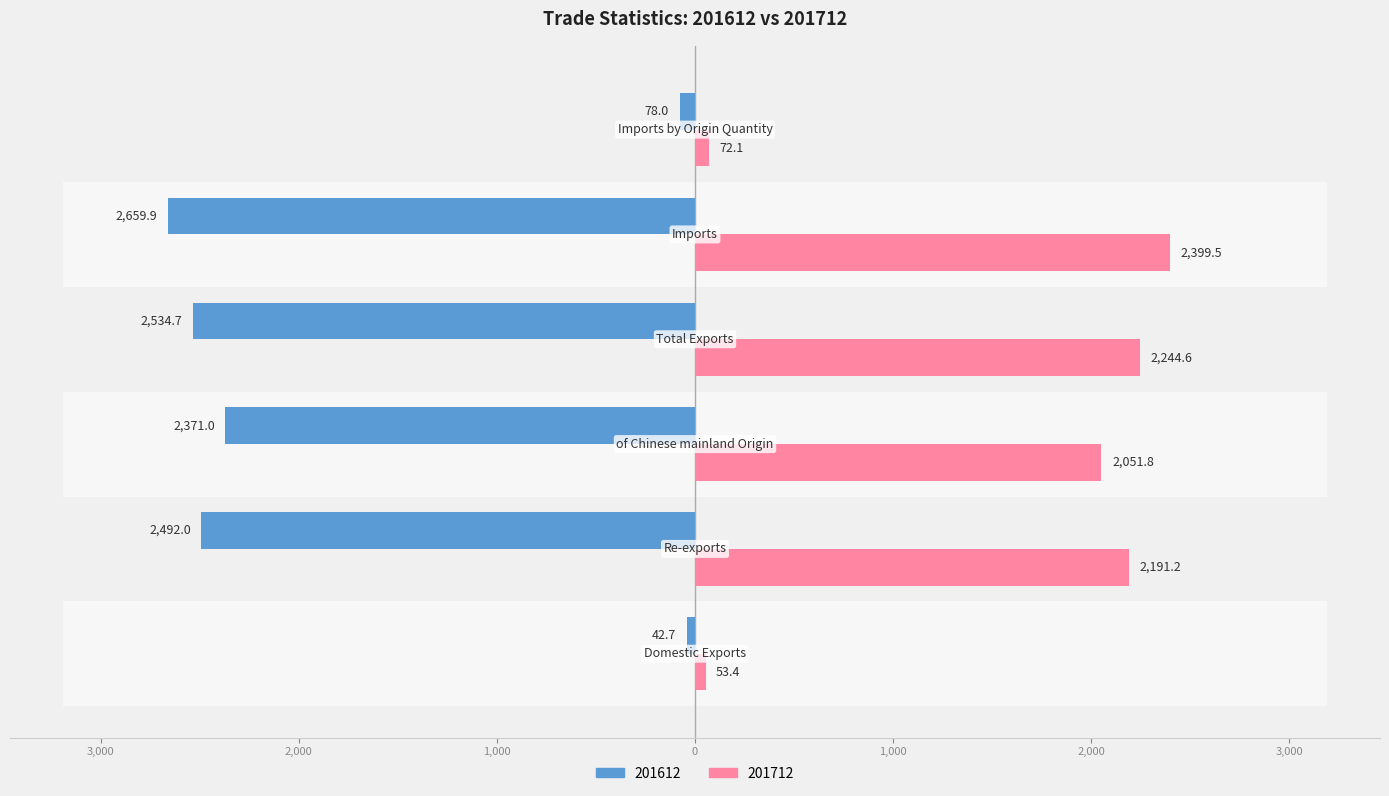

What position from the left is Imports?

5